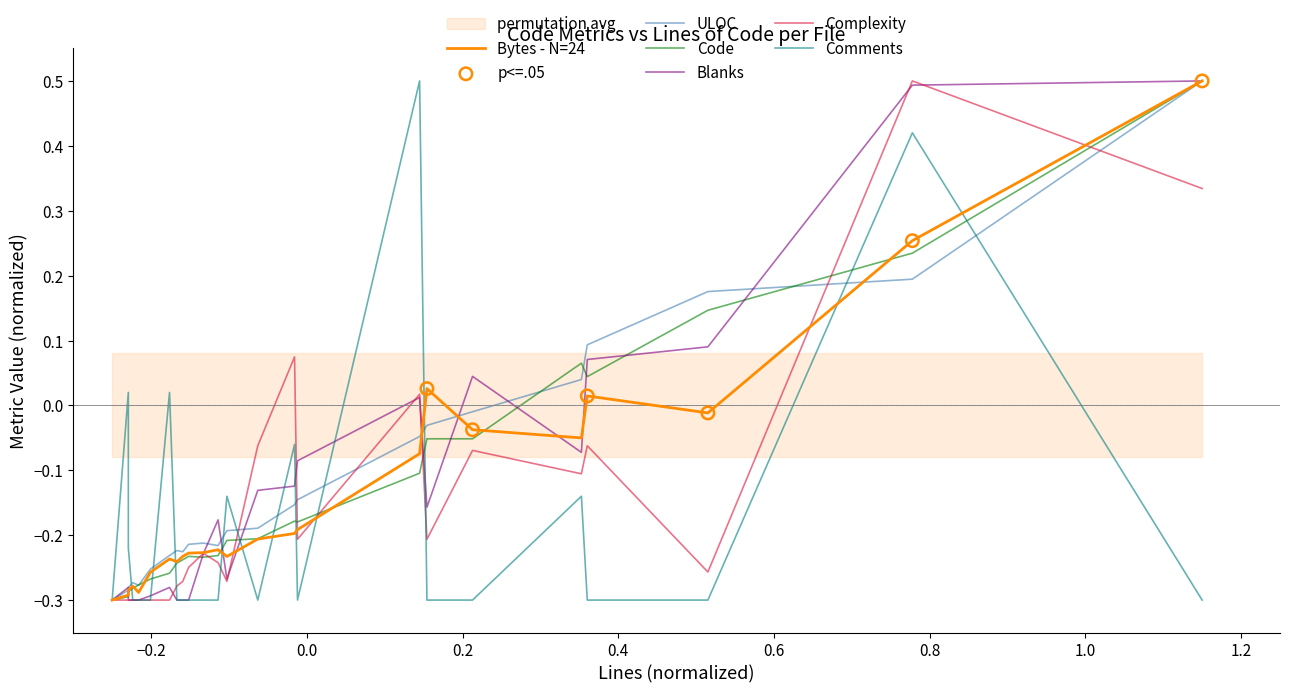

Which series reaches the minimum Y coordinate?

Bytes